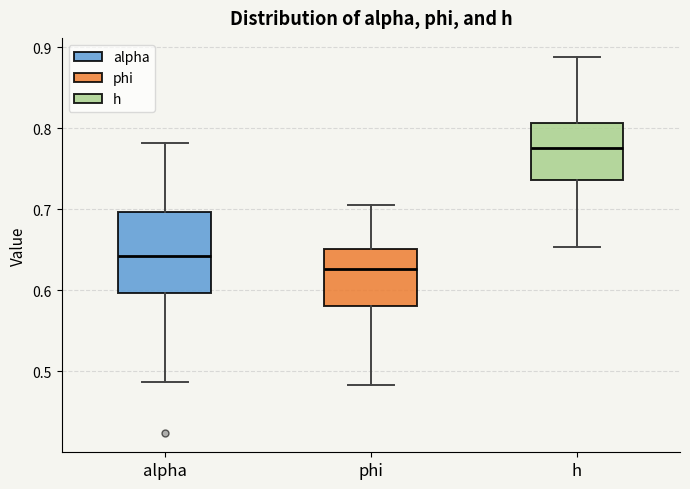

Which box's median line is the highest?

h